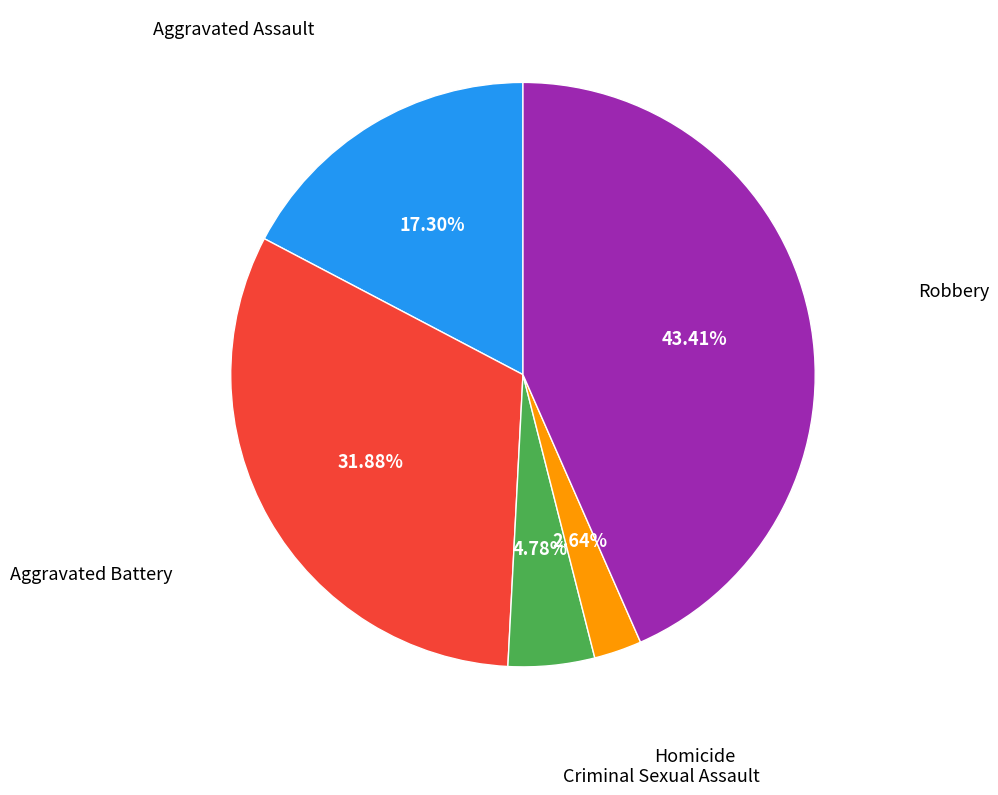

Does any single category account for the majority?

No